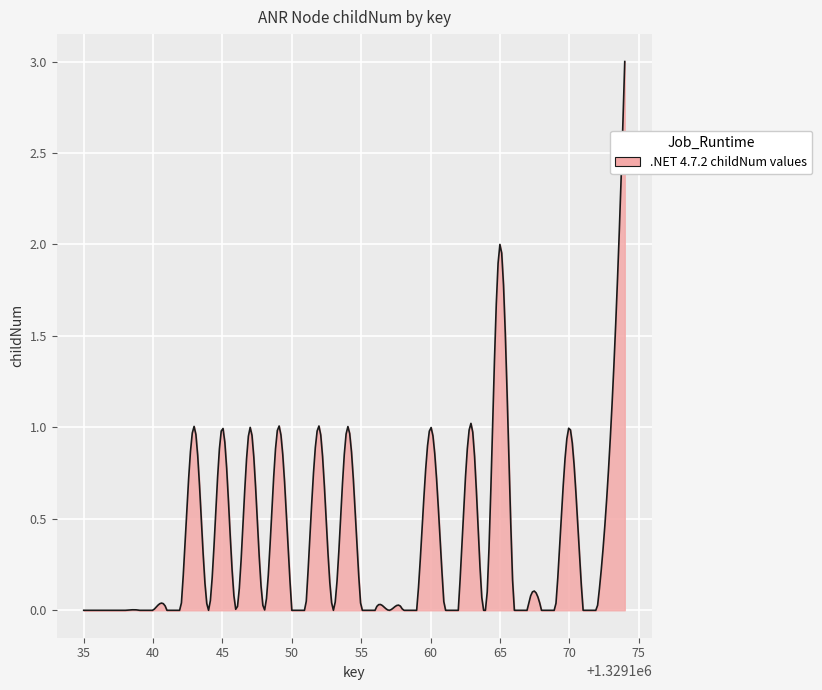

What is the greatest value displayed?

3.0